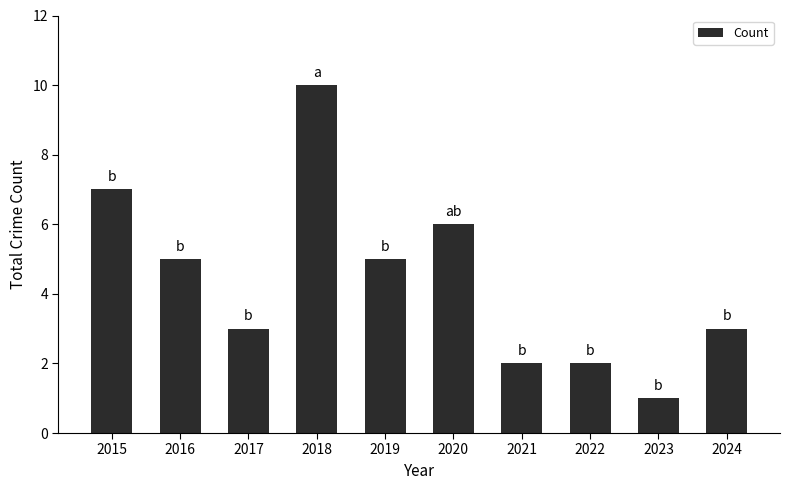

The chart shows a value of 2 at 2022. True or false?

True